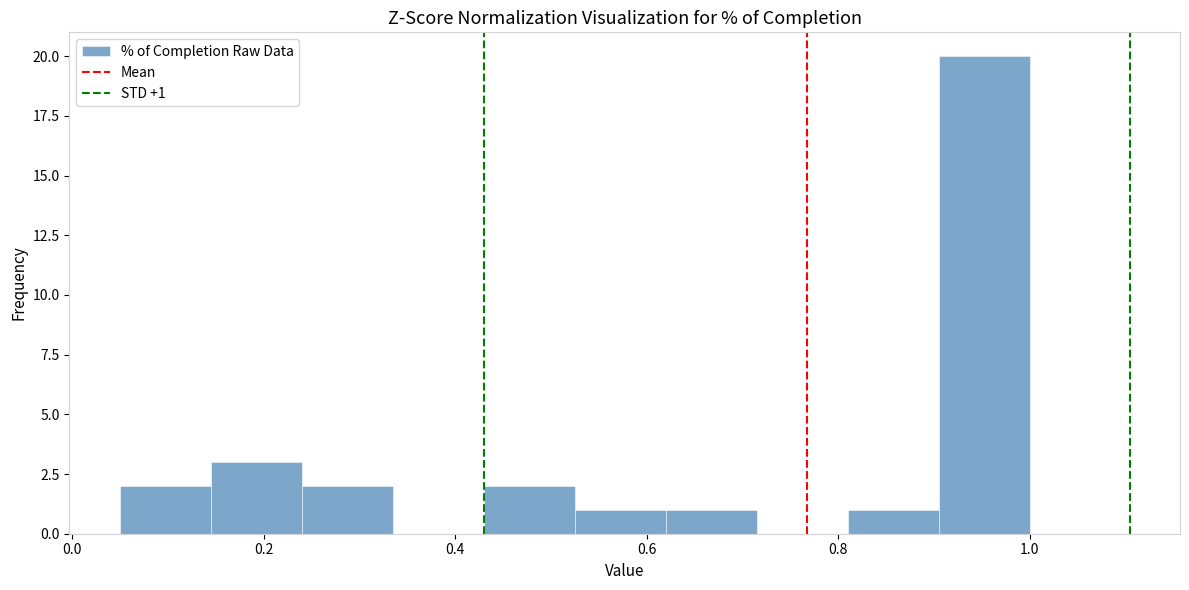

Over which range of the x-axis is the bar tallest?

0.905 to 1.000